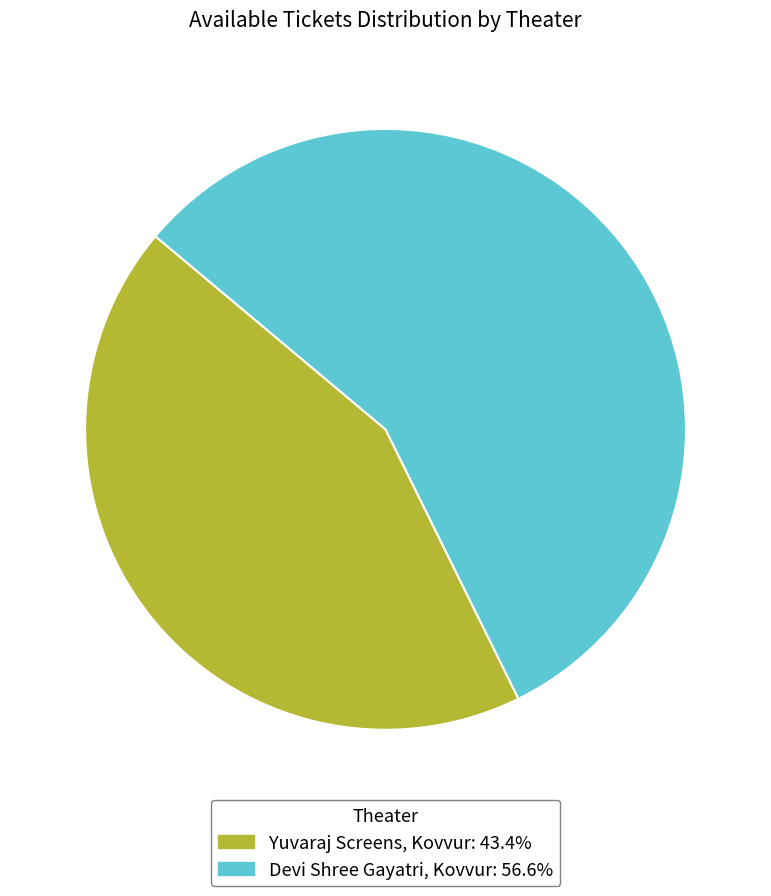

True or false: Devi Shree Gayatri, Kovvur accounts for 57% of the total.

True